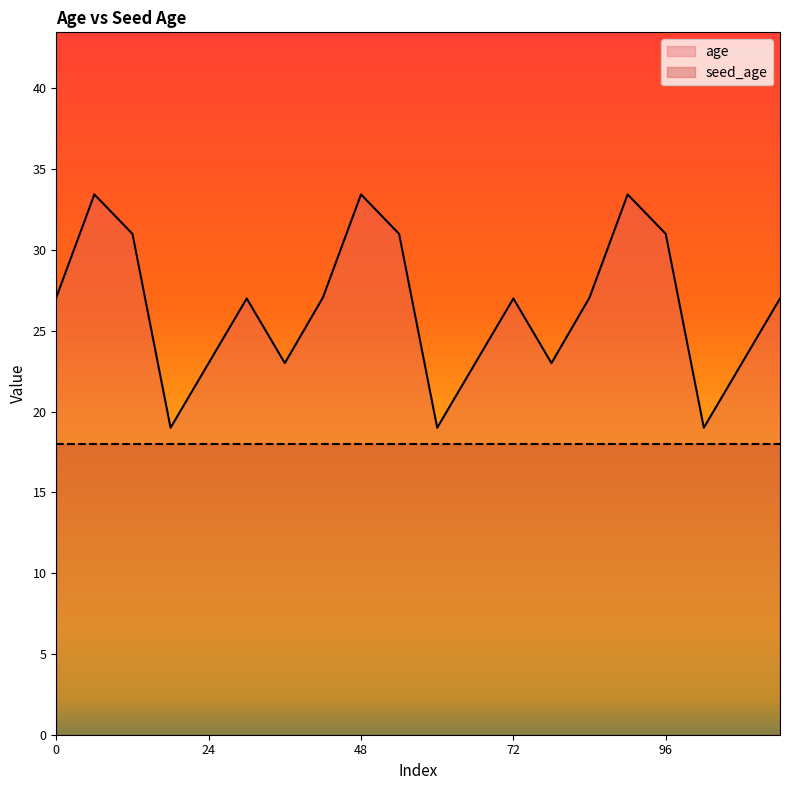

How many values are between 23 and 31?

14